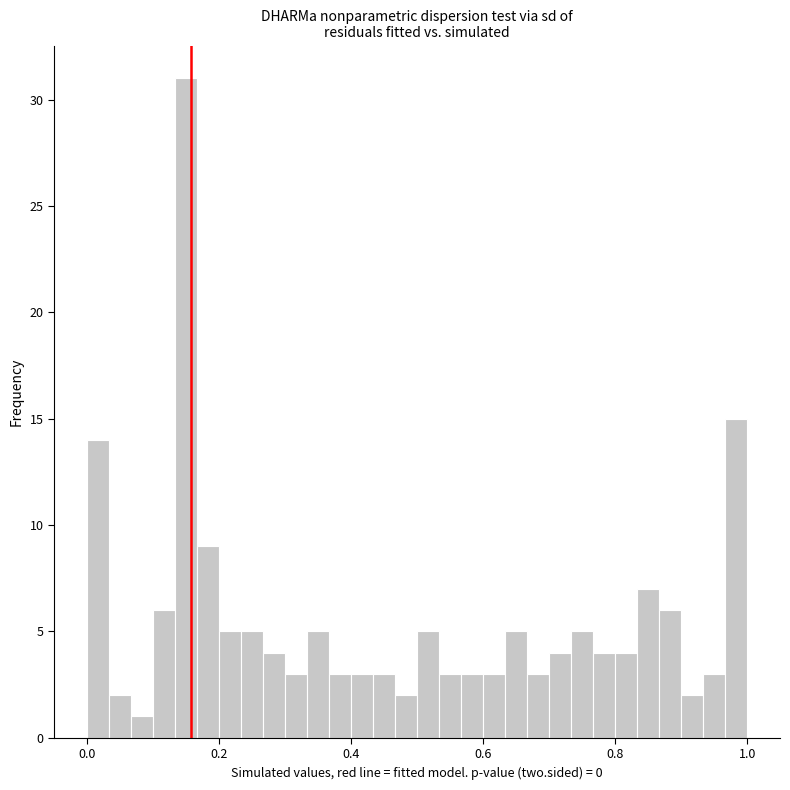

Read against the x-axis, roughly where is the centre of the tallest bar?

0.16